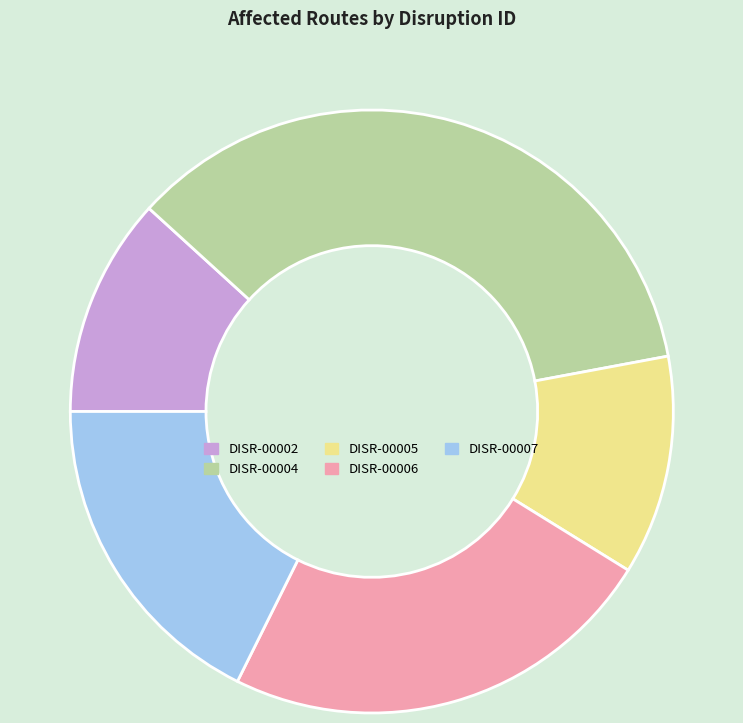

How many slices are in this pie chart?

5